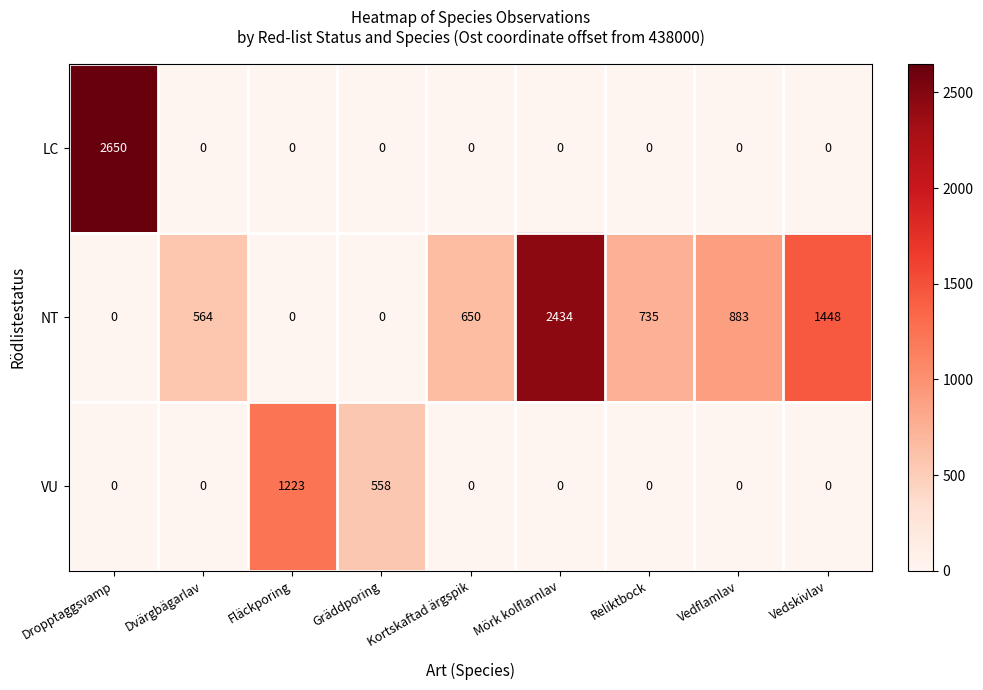

How many series are shown in this chart?

3